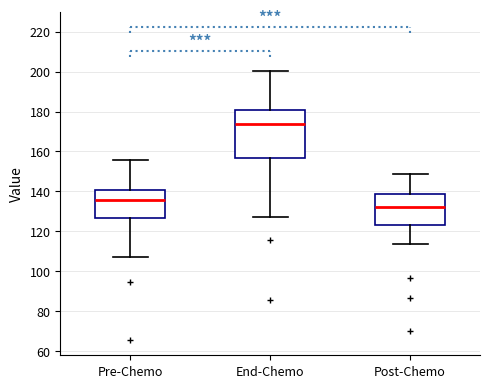

Reading left to right, read every box against the y-axis: the position of its median line, the range the box covers, and the ends of its whiskers. The values are not printed on the chart, so give them approximately, as read against the axis.

Pre-Chemo: median 136, box 126 to 140, whiskers 108 to 156
End-Chemo: median 174, box 156 to 180, whiskers 126 to 200
Post-Chemo: median 132, box 124 to 138, whiskers 114 to 148